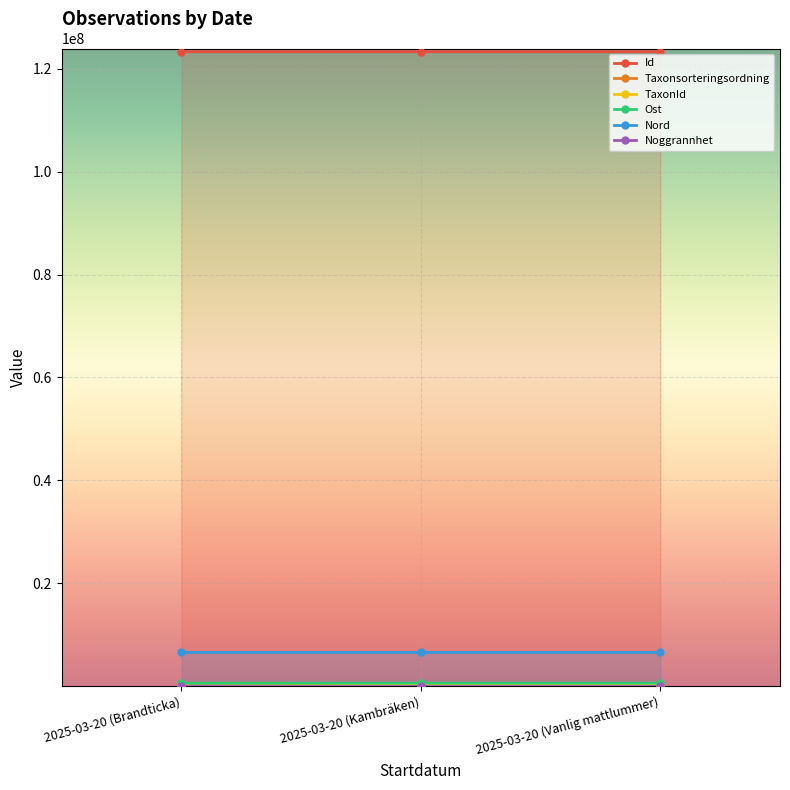

Count the Ost values in the range 583988 to 584117.

3